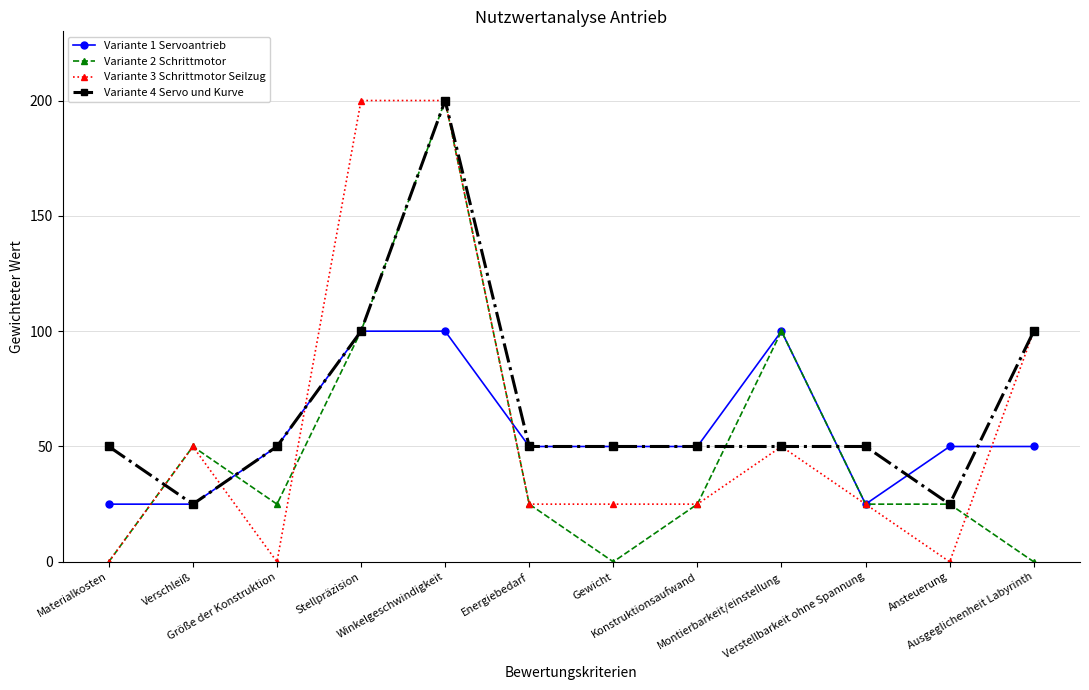

What is the difference between the maximum and minimum values in the Variante 3 Schrittmotor Seilzug series?

200